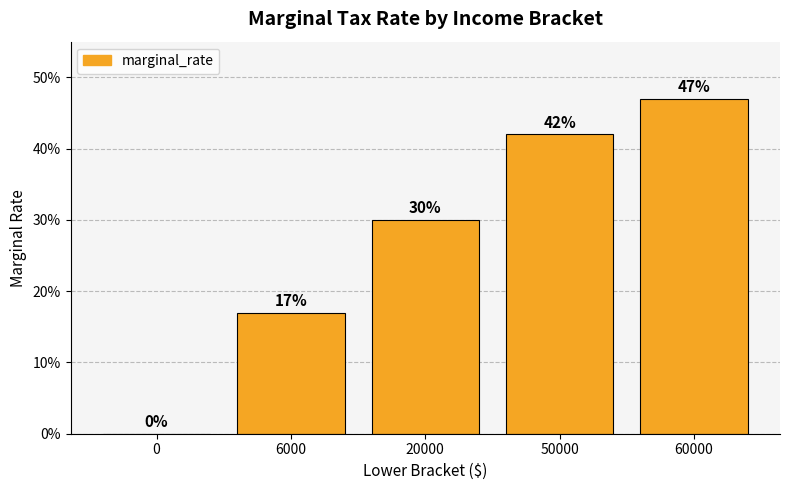

What is the approximate value at 50000?

0.4